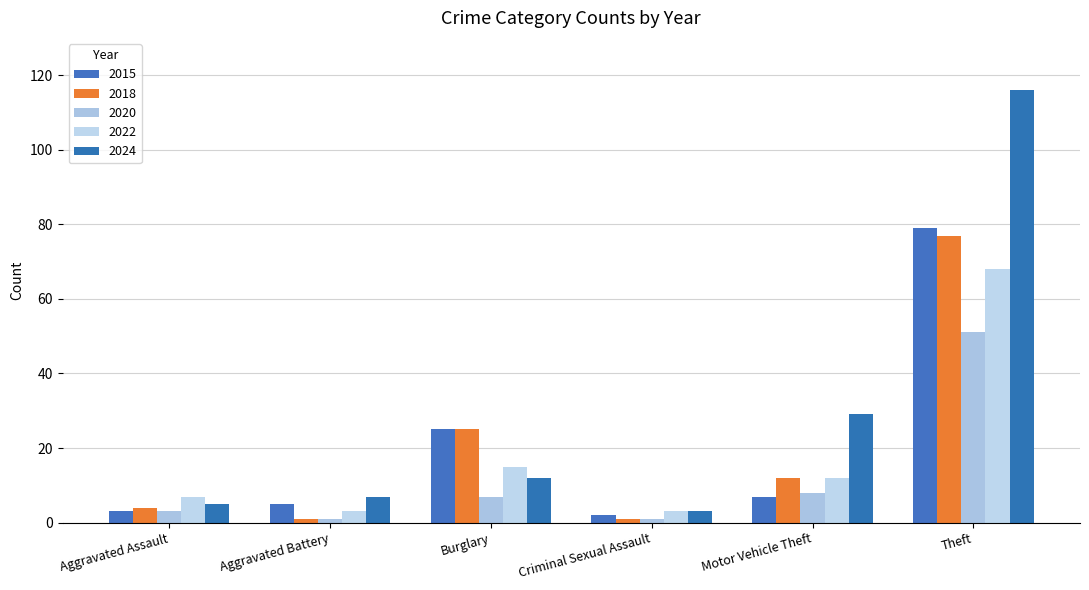

At which category is the sum across all series the highest?

Theft